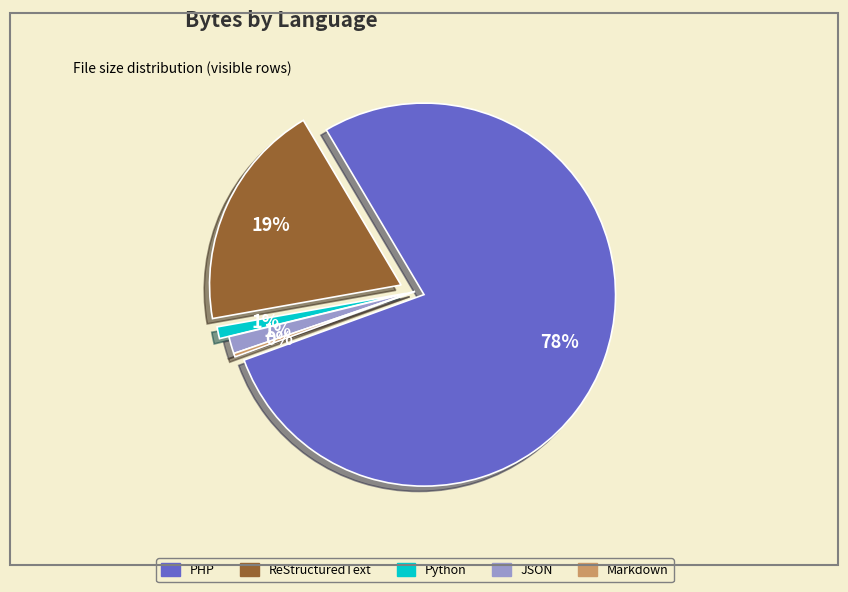

Rank the categories by value from lowest to highest.

Markdown, JSON, Python, ReStructuredText, PHP